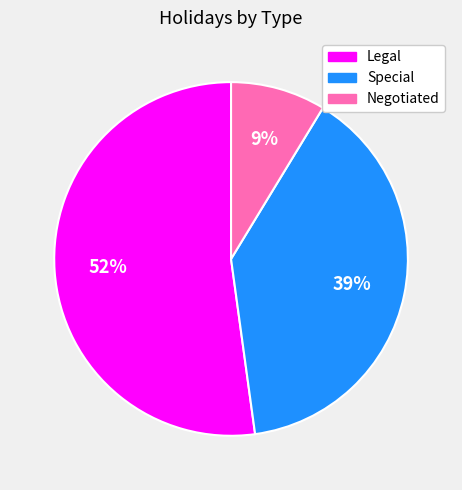

What is the largest slice in the pie chart?

Legal